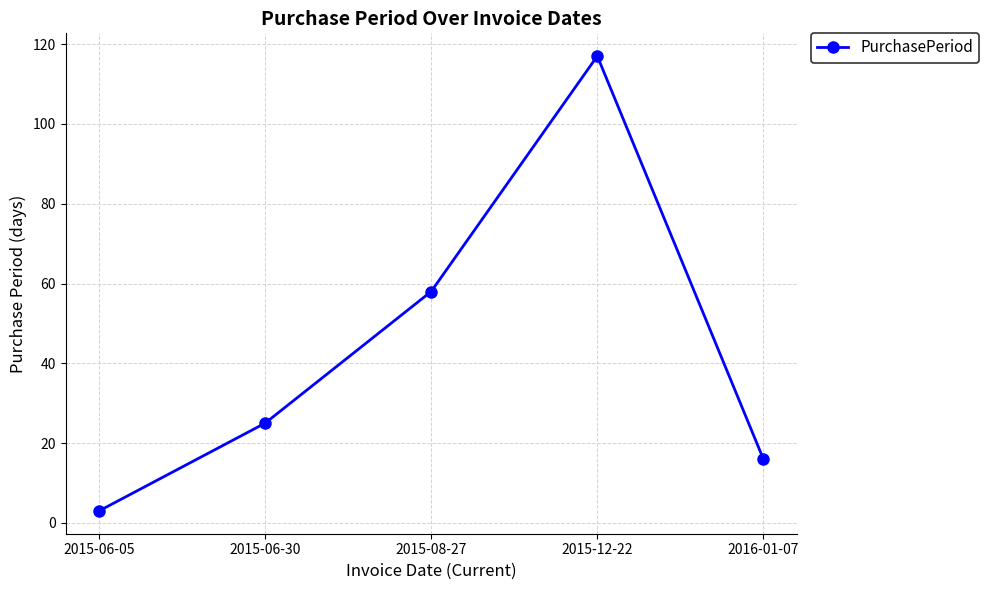

True or false: the data shows 45 at 2015-12-22.

False